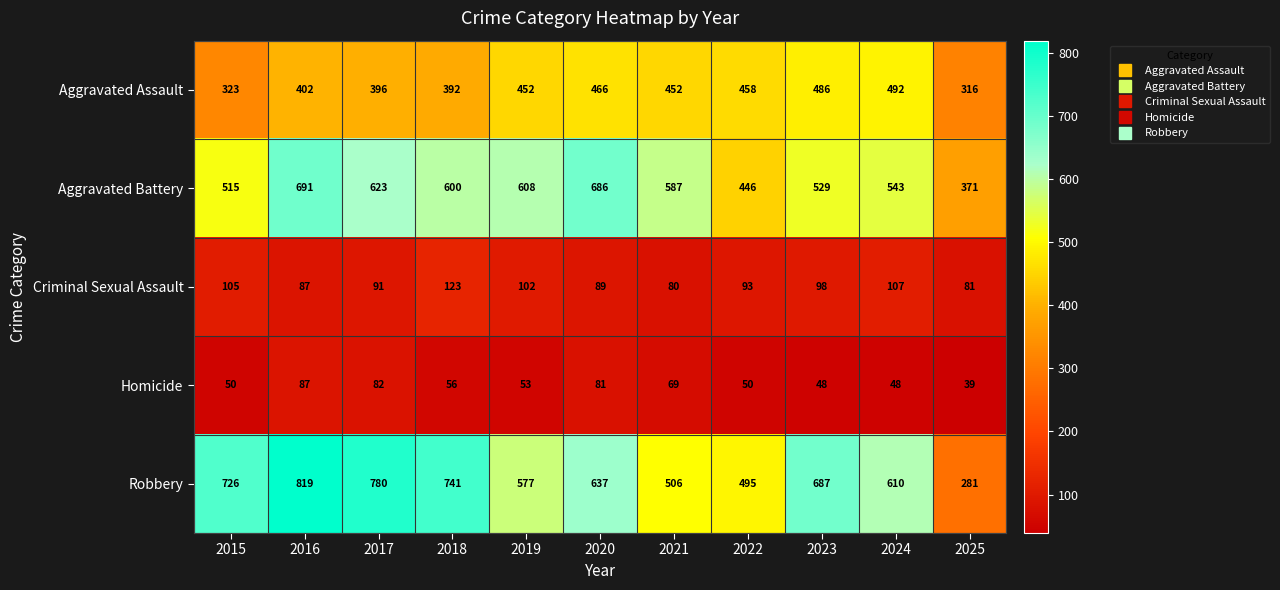

What is the difference between the highest and lowest values at 2025?

332